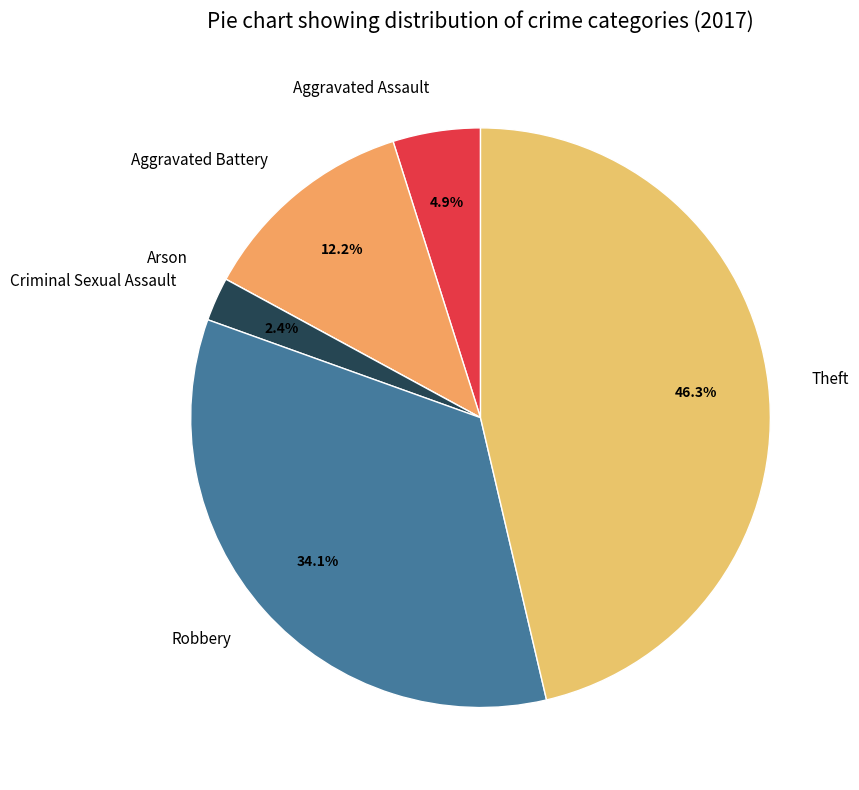

To the nearest percent, what portion does Robbery represent?

34%